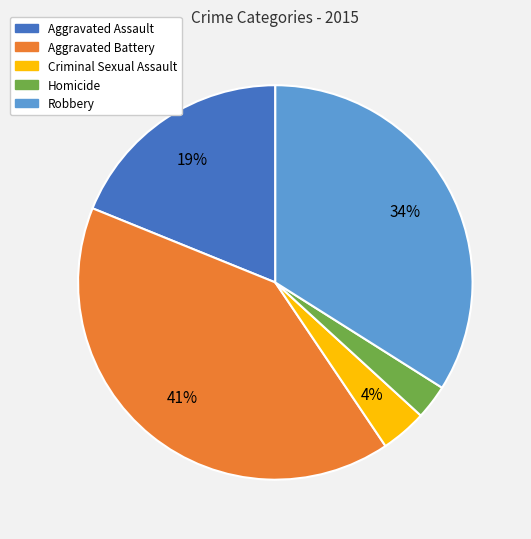

The Aggravated Battery slice represents 52% of the pie. True or false?

False